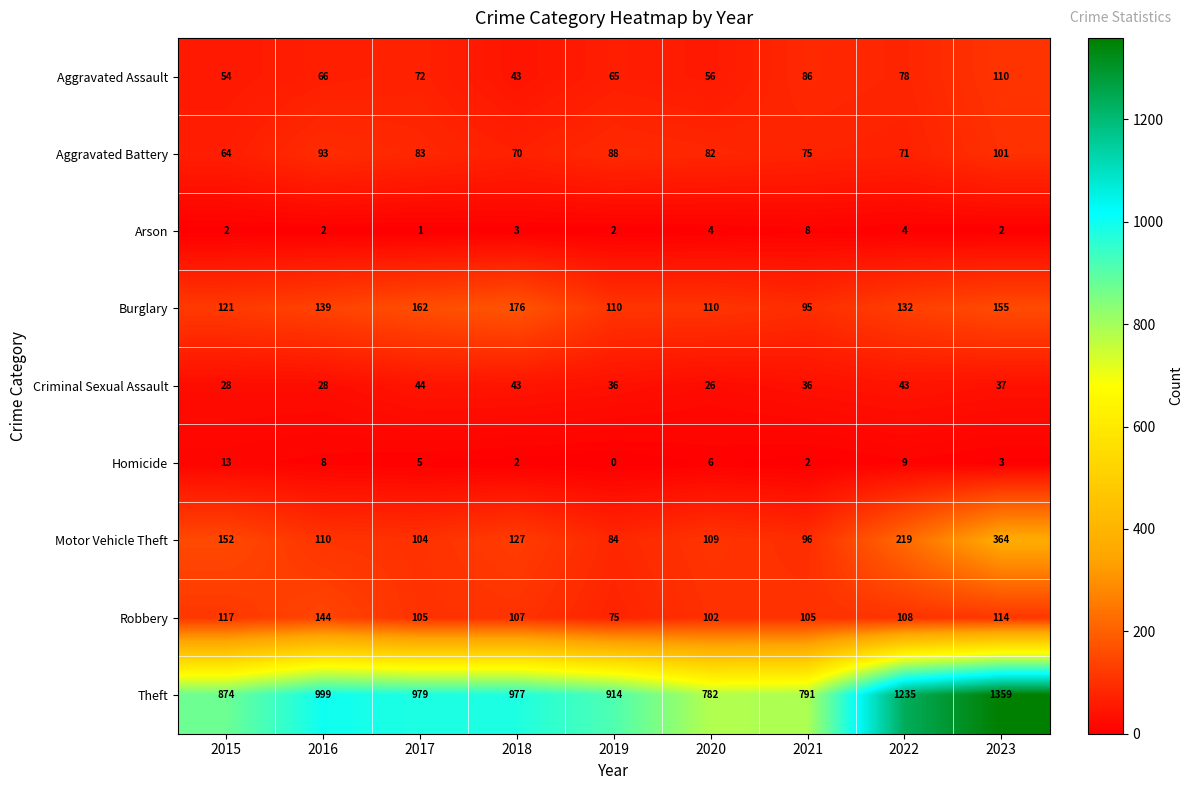

Which label corresponds to the largest value in the chart?

2023